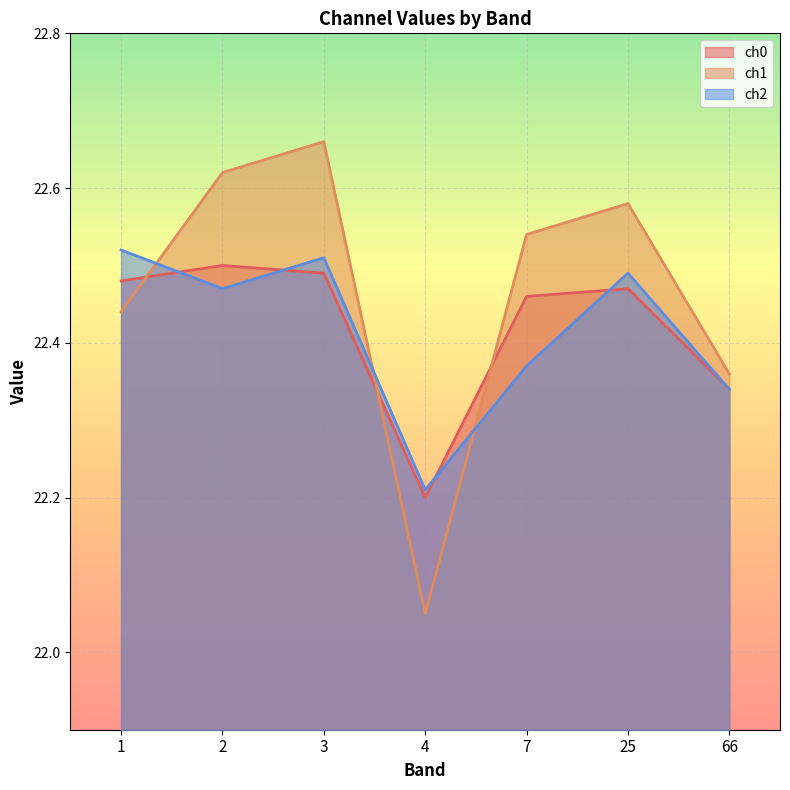

True or false: ch0 and ch2 cross at least once.

True